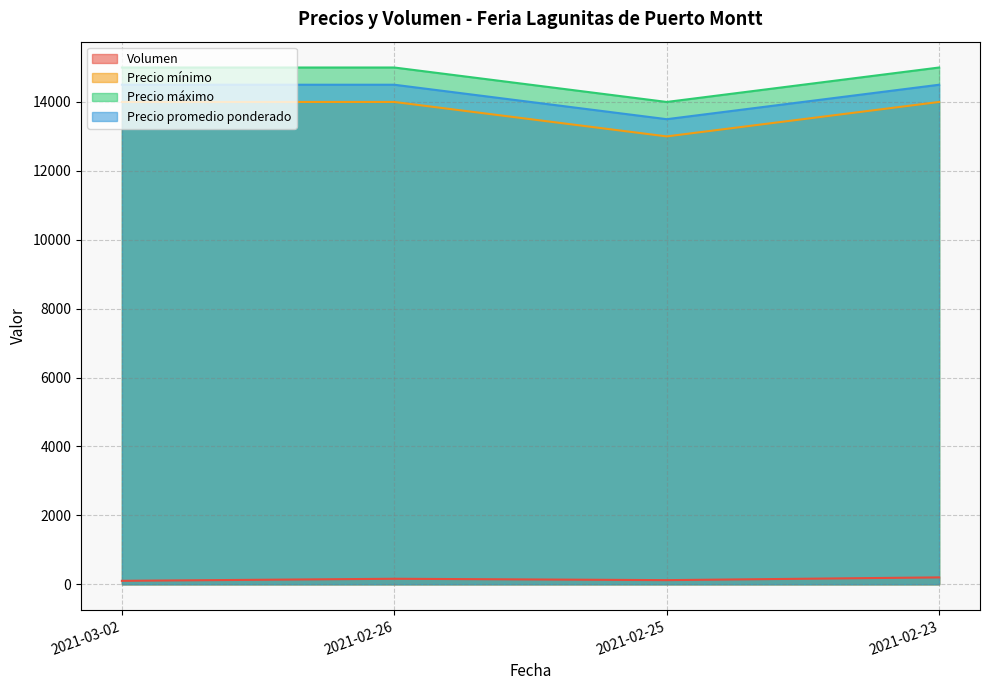

What is the highest value of the Volumen series?

200